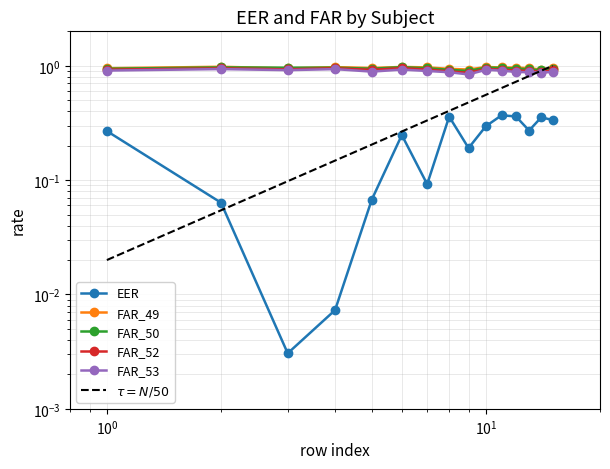

True or false: EER and FAR_53 intersect in this chart.

False